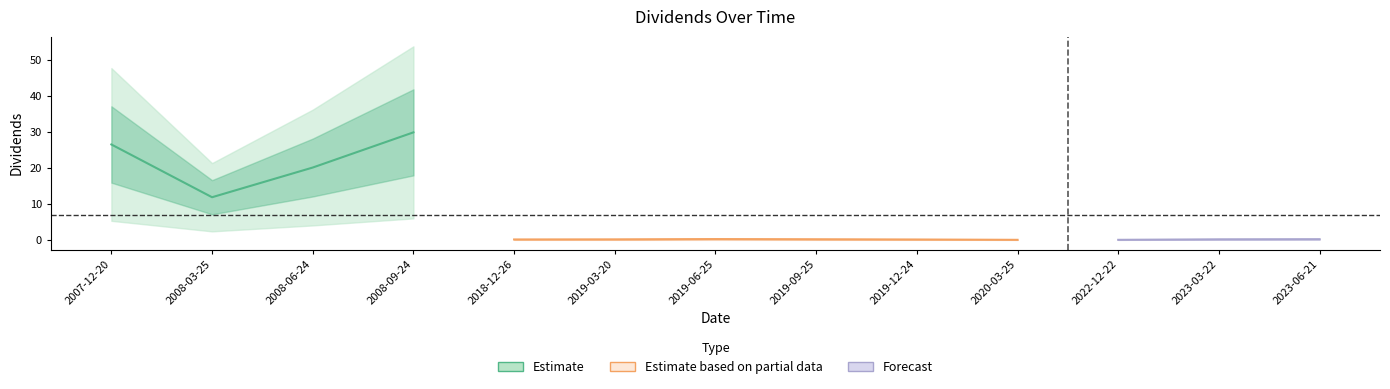

What is the value of the 12th point from the left?

0.2